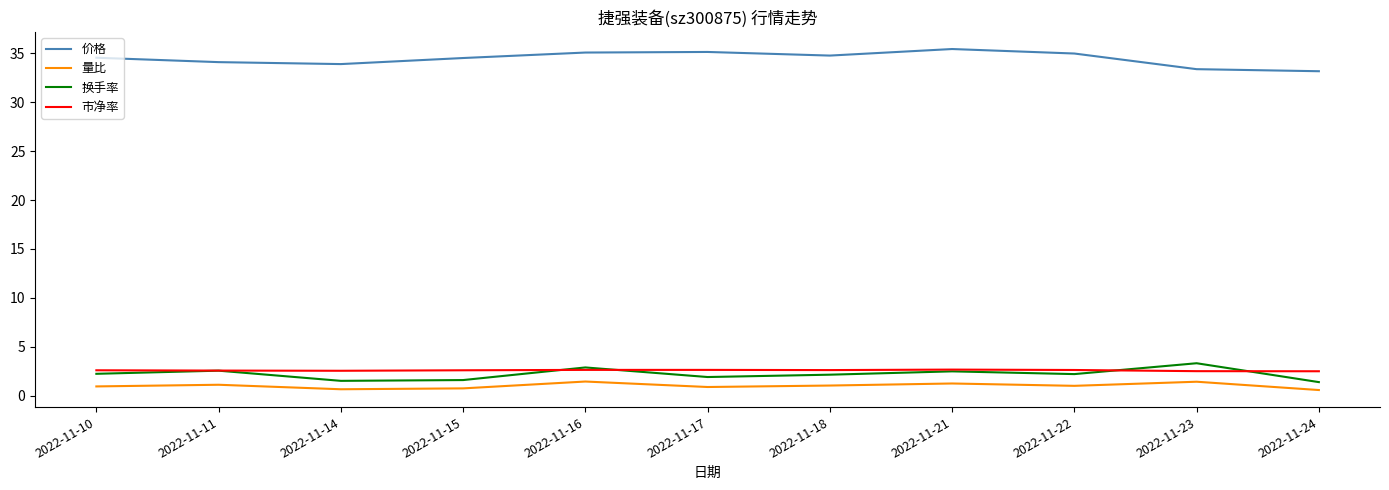

True or false: 市净率 has more than 0 interior local peaks.

True